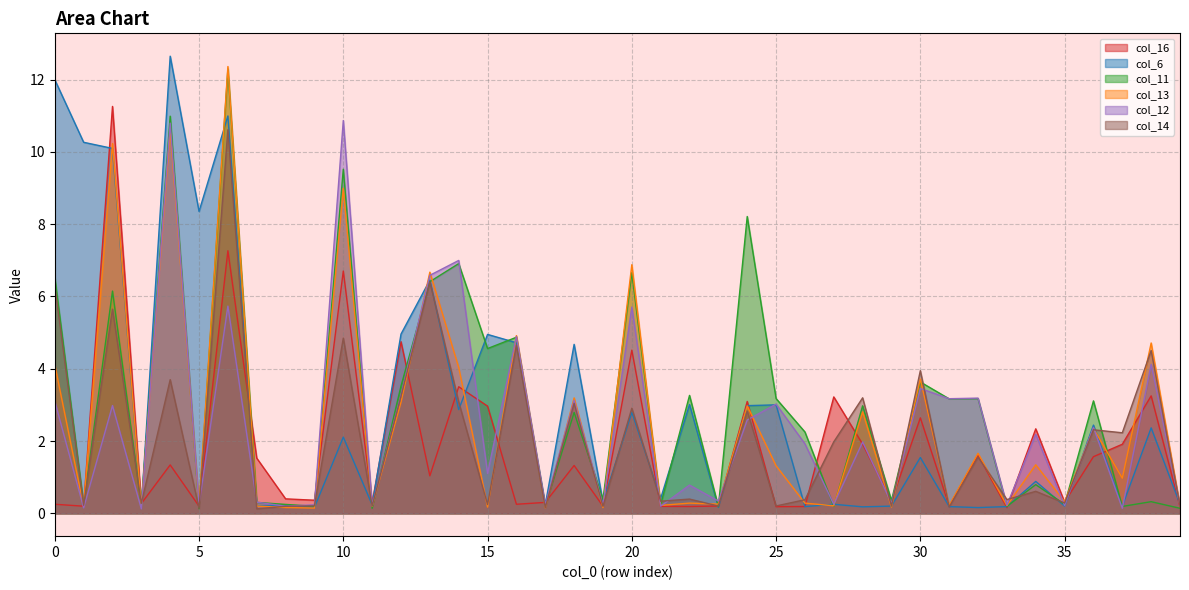

After their last crossing, which series has the higher values: col_11 or col_14?

col_14